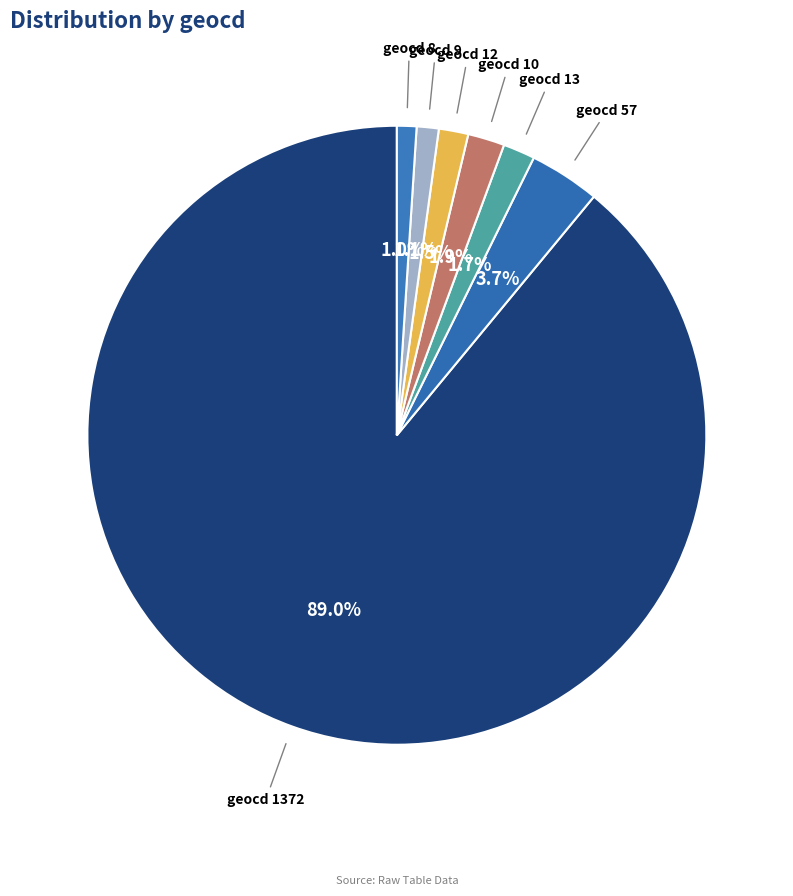

Count the number of slices in the pie.

7